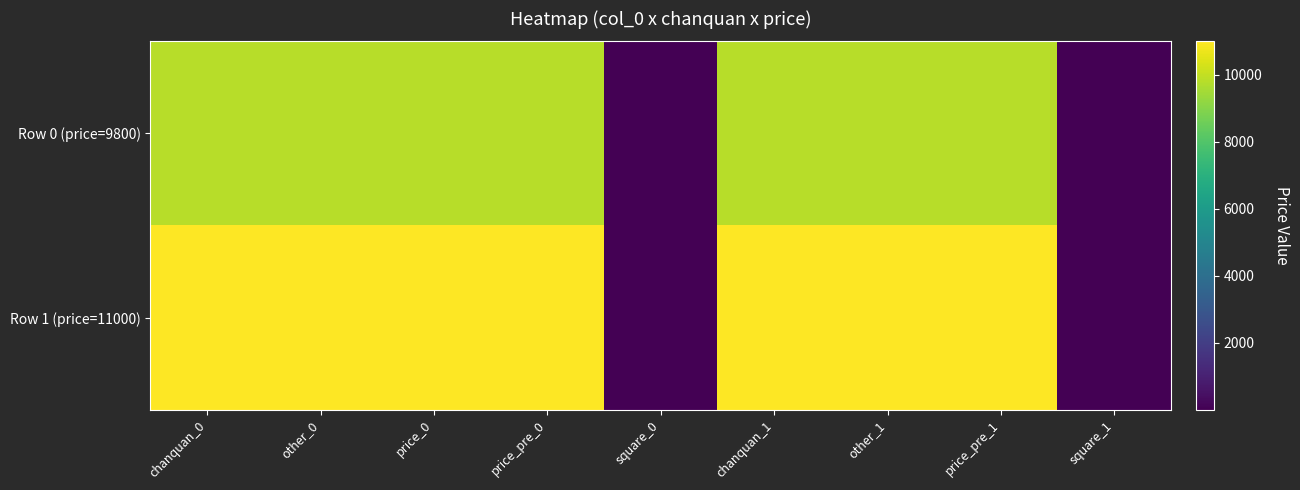

List the series in order of their overall mean, highest first.

Row 1 (price=11000), Row 0 (price=9800)